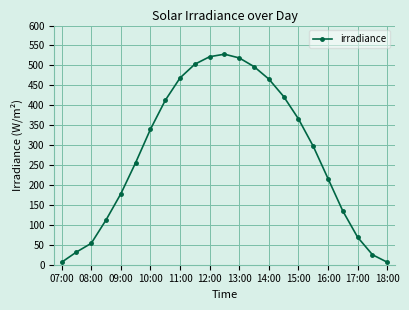

True or false: there are more than 0 points higher than both neighbors.

True